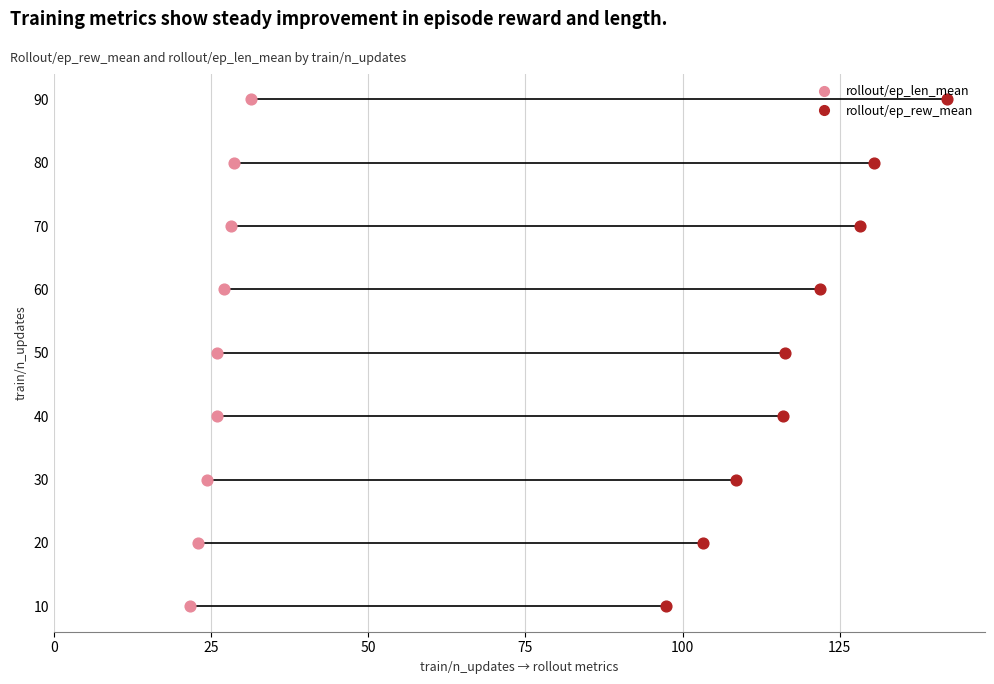

Which series has the largest Y range (max minus min)?

rollout/ep_len_mean